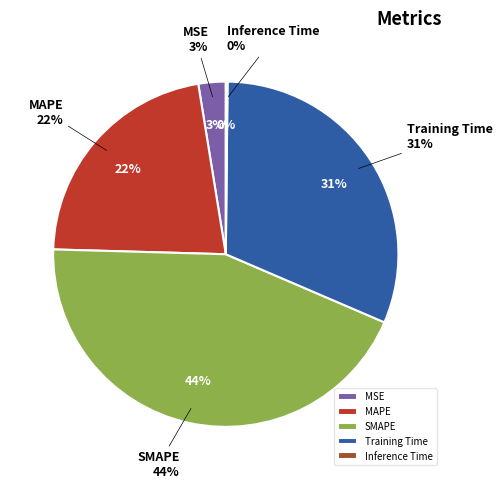

How much of the chart is everything except Training Time?

68.7%